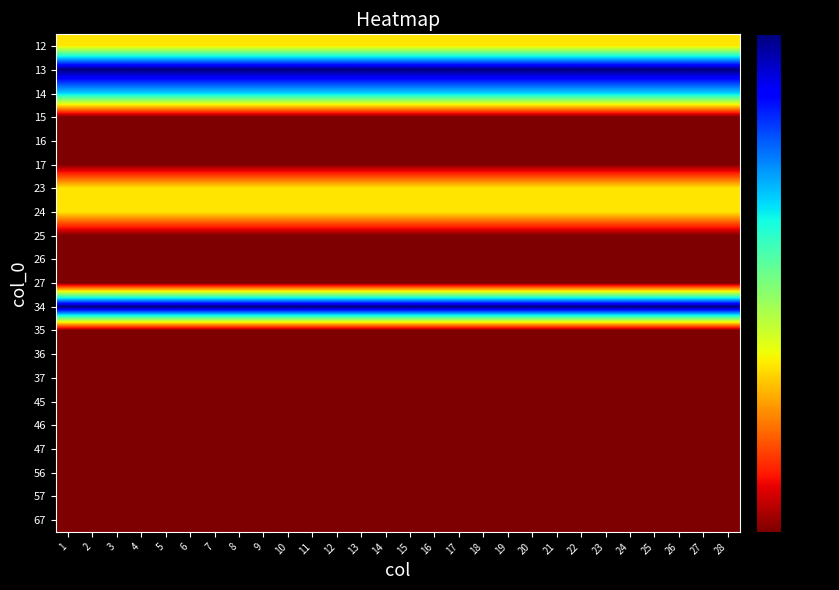

How many data points does each series have?

28